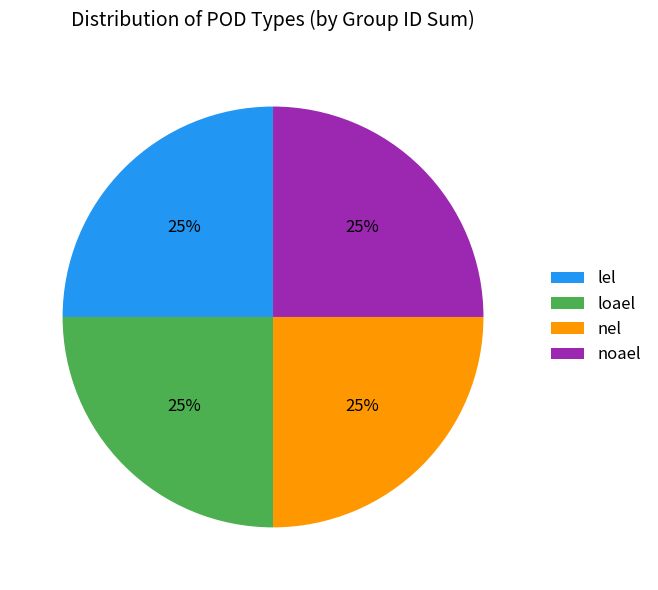

Does nel account for over 50% of the chart?

No